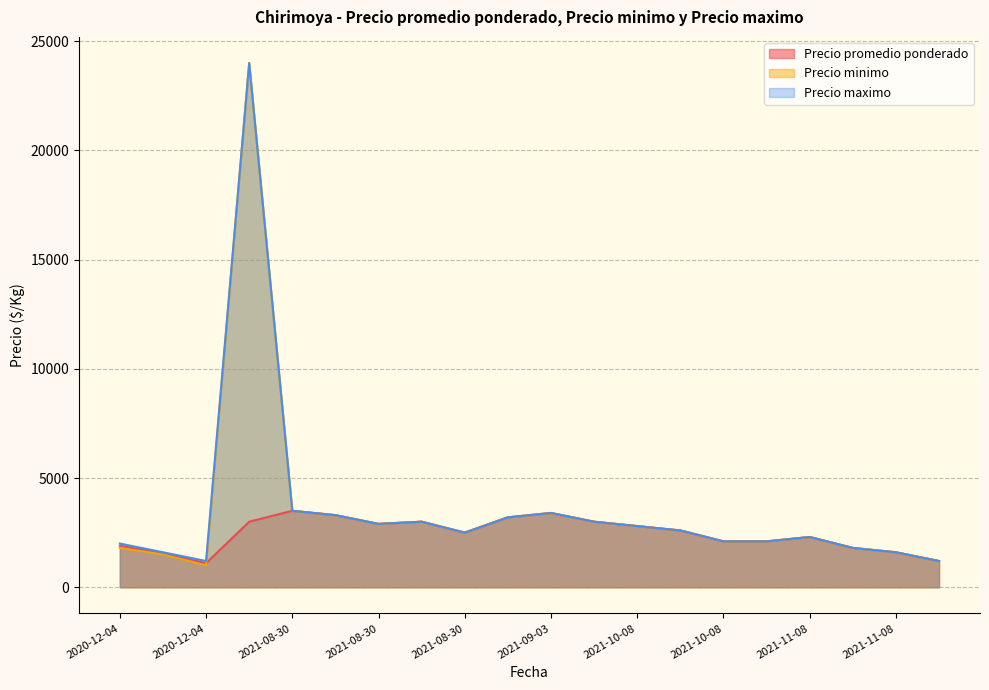

The Precio promedio ponderado series shows 2800 at 2021-10-08. True or false?

True